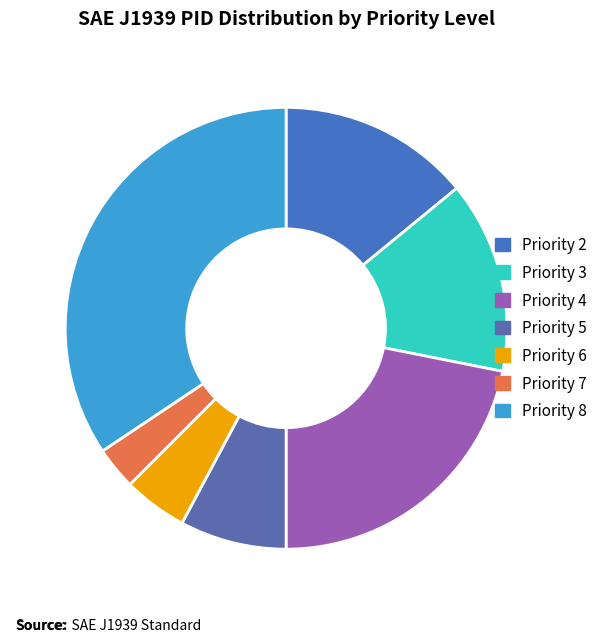

What percentage is the Priority 2 slice, to the nearest percent?

14%